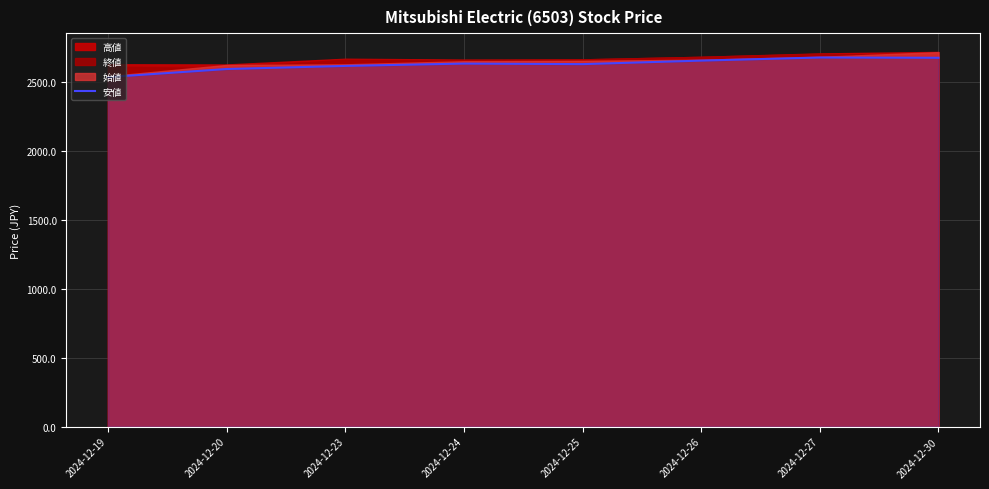

How many lines are shown in the chart?

1